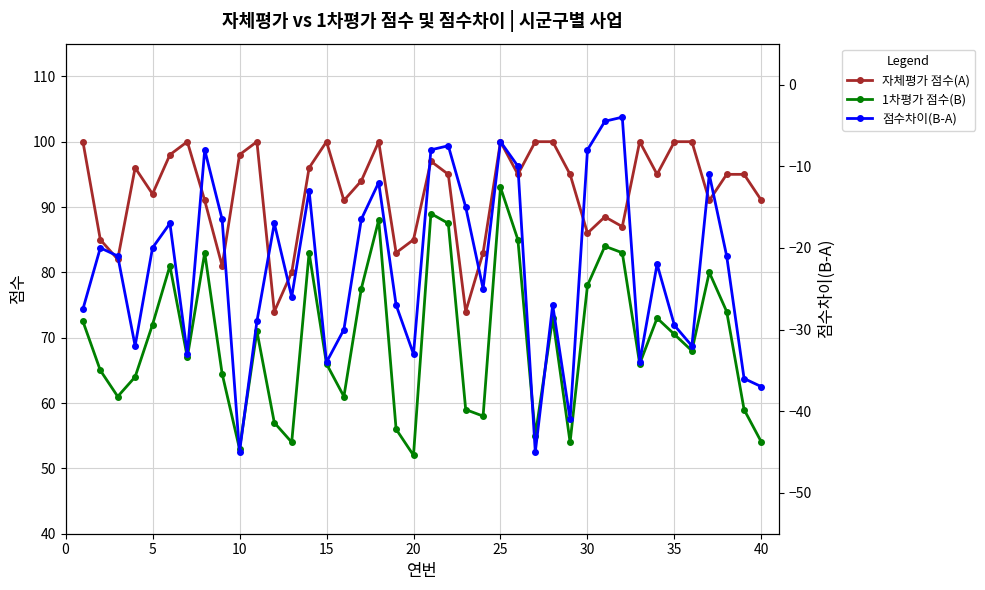

What is the smallest value displayed?

-45.0